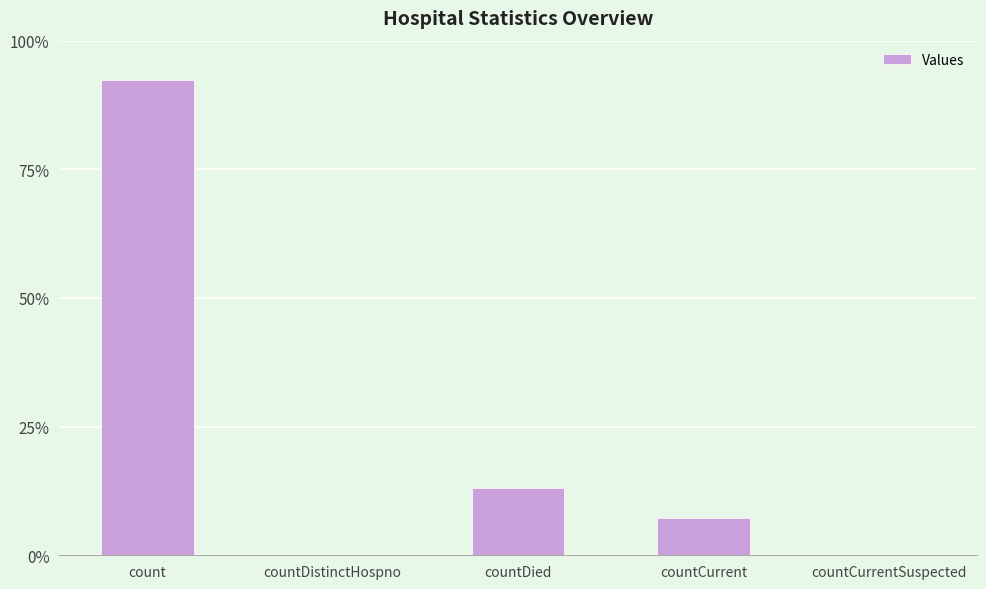

Which label corresponds to the smallest value in the chart?

countDistinctHospno